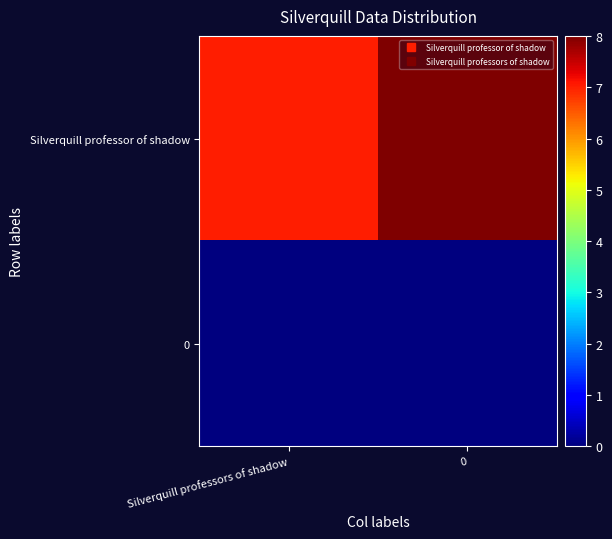

Reading left to right, transcribe all the data shown in this chart.

Silverquill professor of shadow: Silverquill professors of shadow=7	0=8
0: Silverquill professors of shadow=0	0=0